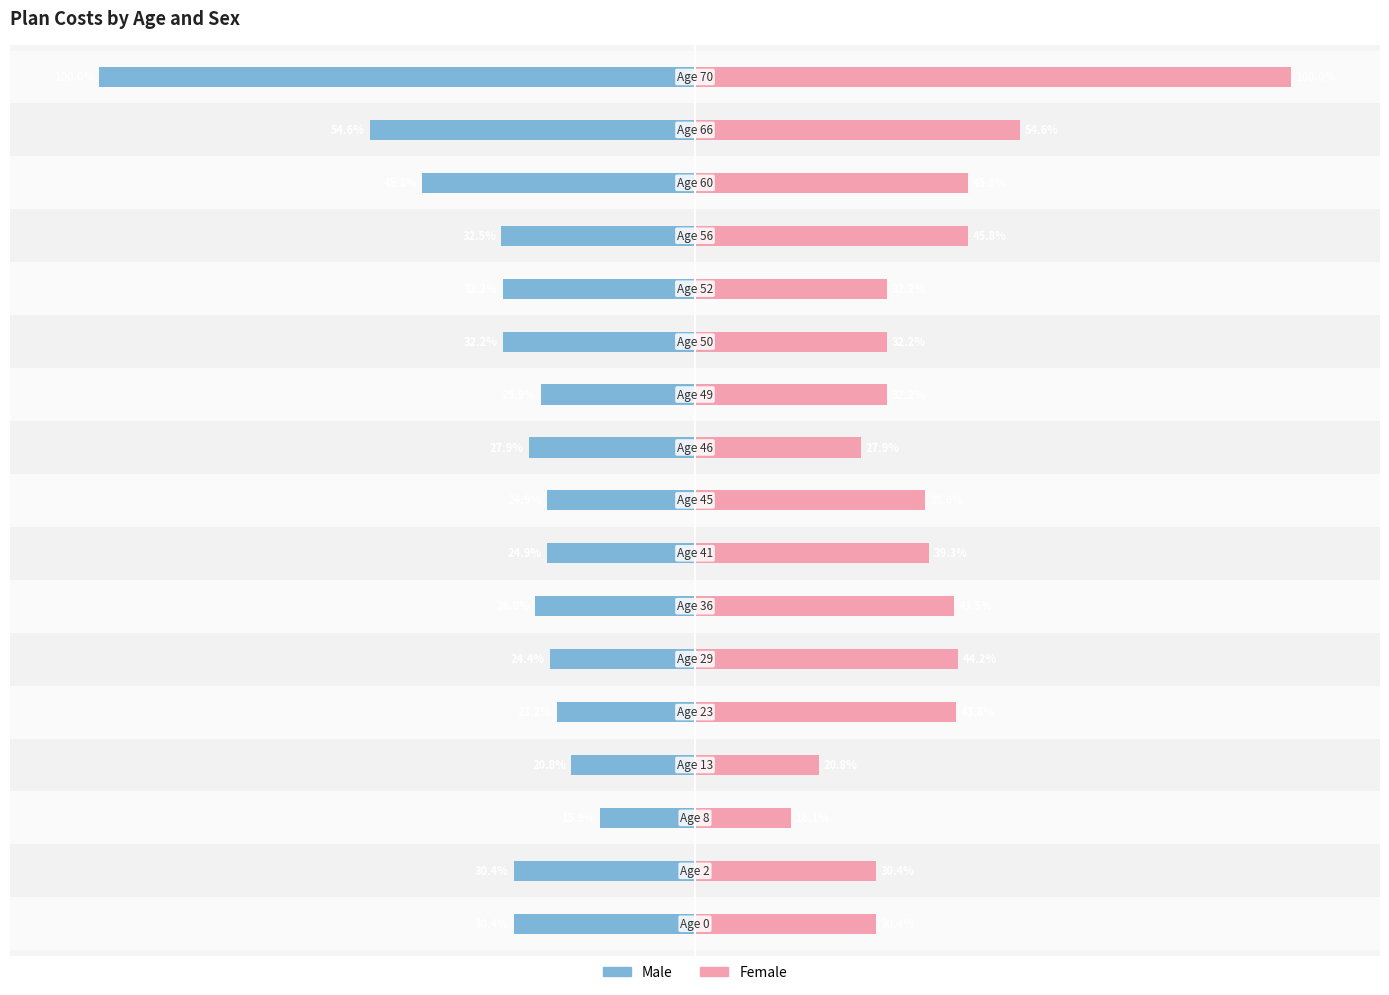

Reading left to right, transcribe all the data shown in this chart.

Male: -30.4	-30.4	-15.9	-20.8	-23.2	-24.4	-26.8	-24.9	-24.9	-27.9	-25.9	-32.2	-32.2	-32.5	-45.8	-54.6	-100.0
Female: 30.4	30.4	16.1	20.8	43.8	44.2	43.5	39.3	38.6	27.9	32.2	32.2	32.2	45.8	45.8	54.6	100.0